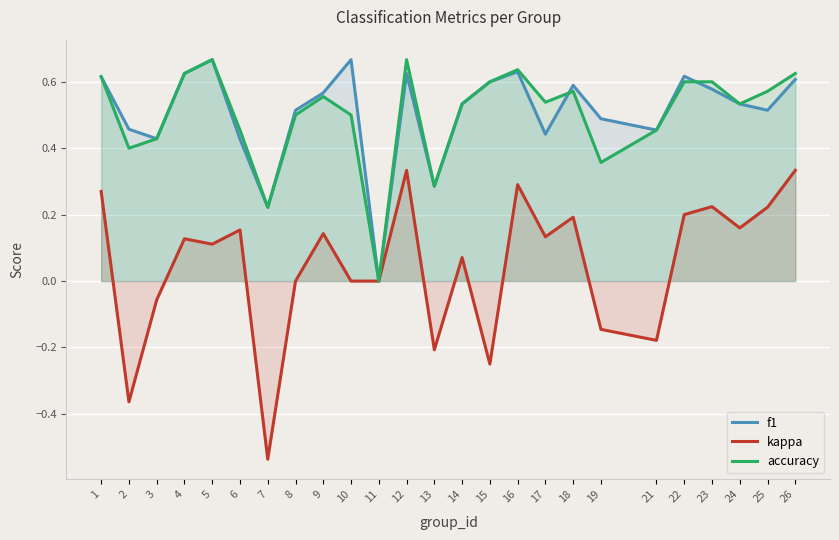

At which label does kappa first exceed 0?

1